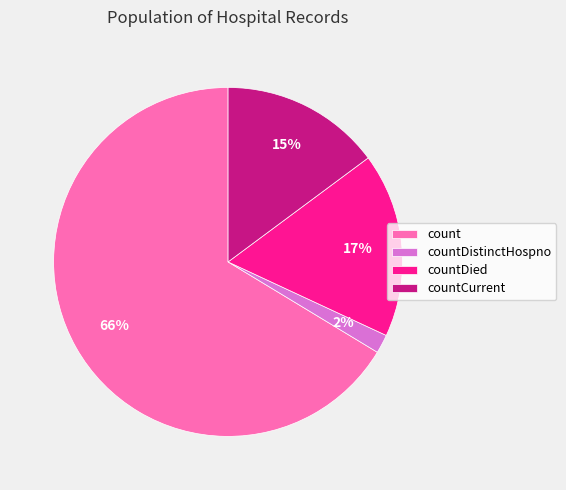

The countDistinctHospno slice represents 10% of the pie. True or false?

False